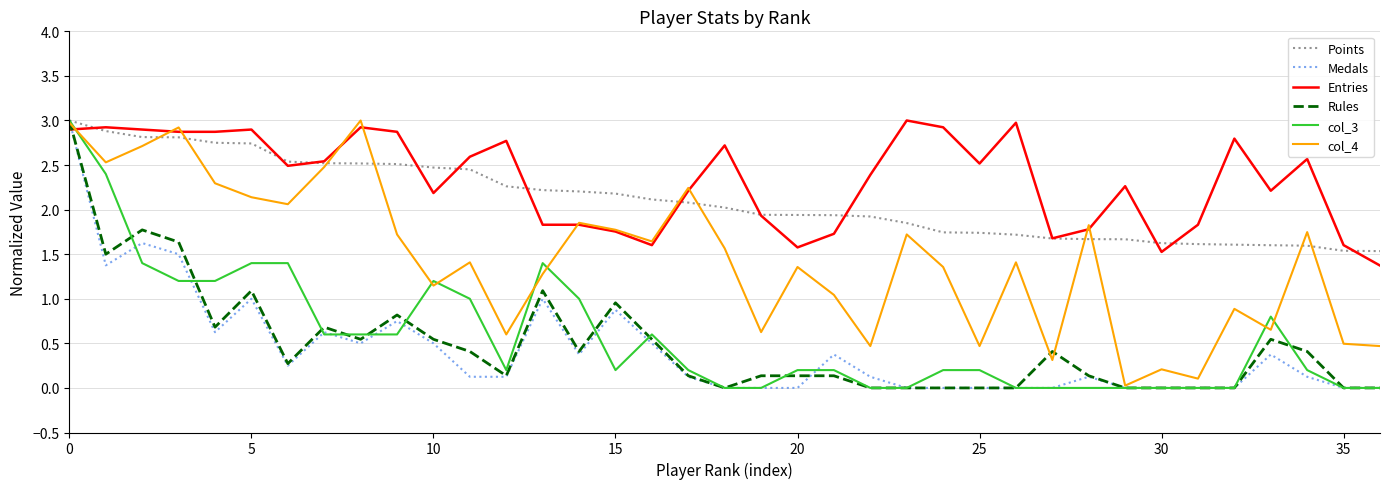

Which series has the largest total across all categories?

Entries